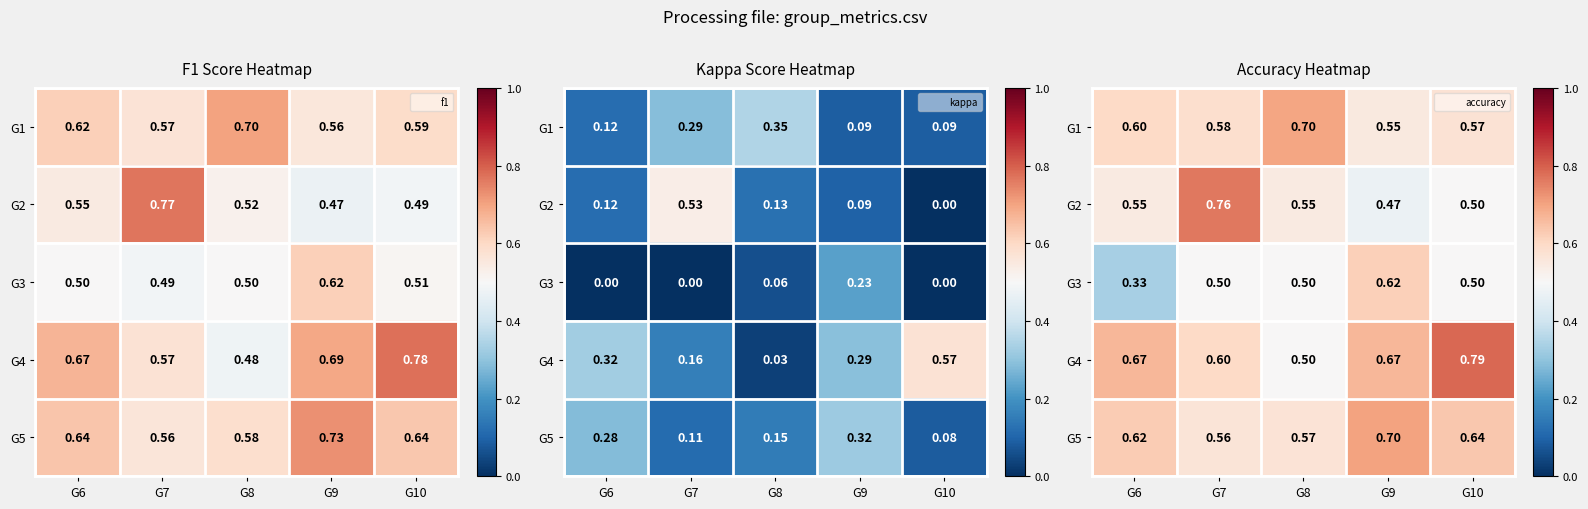

What is the maximum value for G2?

0.8